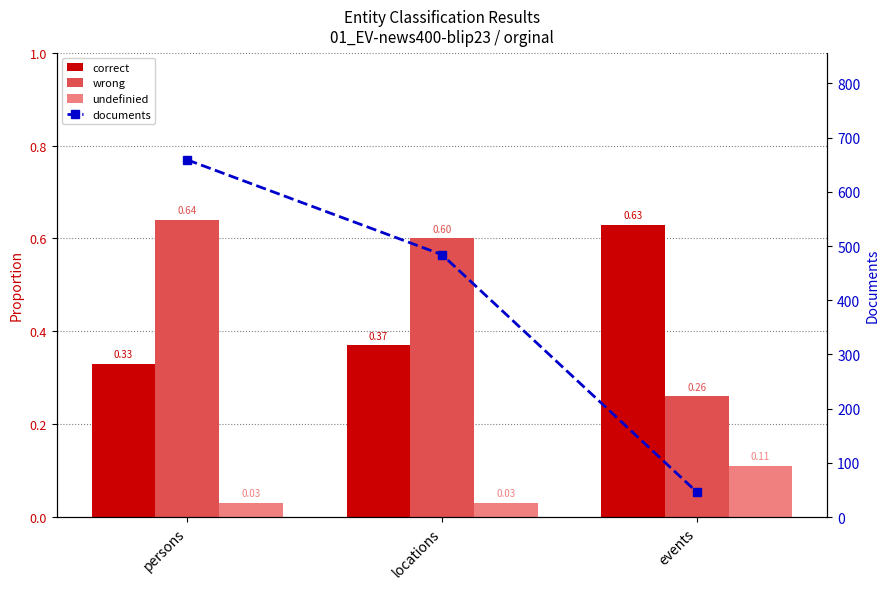

Which series has the largest total across all categories?

documents